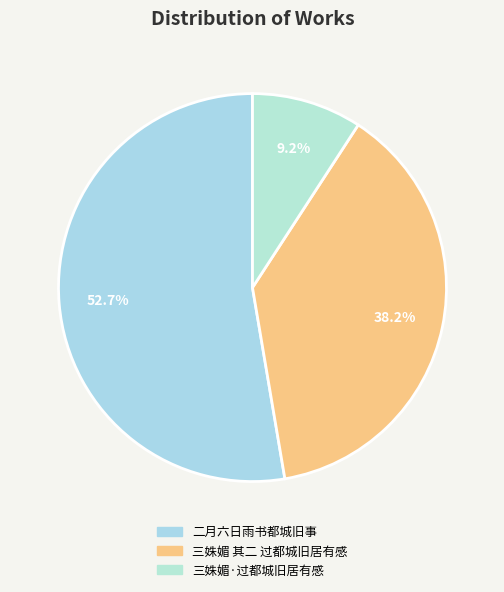

Combined, do 三姝媚·过都城旧居有感 and 二月六日雨书都城旧事 account for over 50%?

Yes